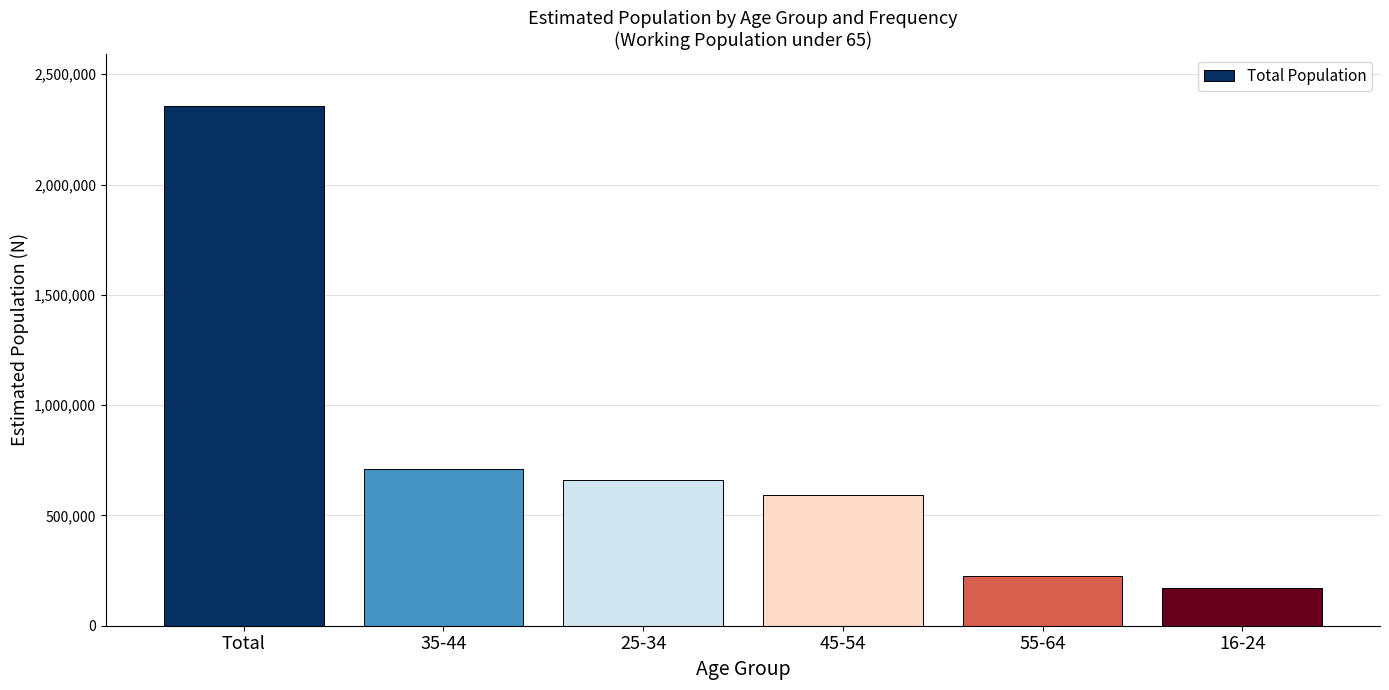

Which label corresponds to the smallest value in the chart?

16-24